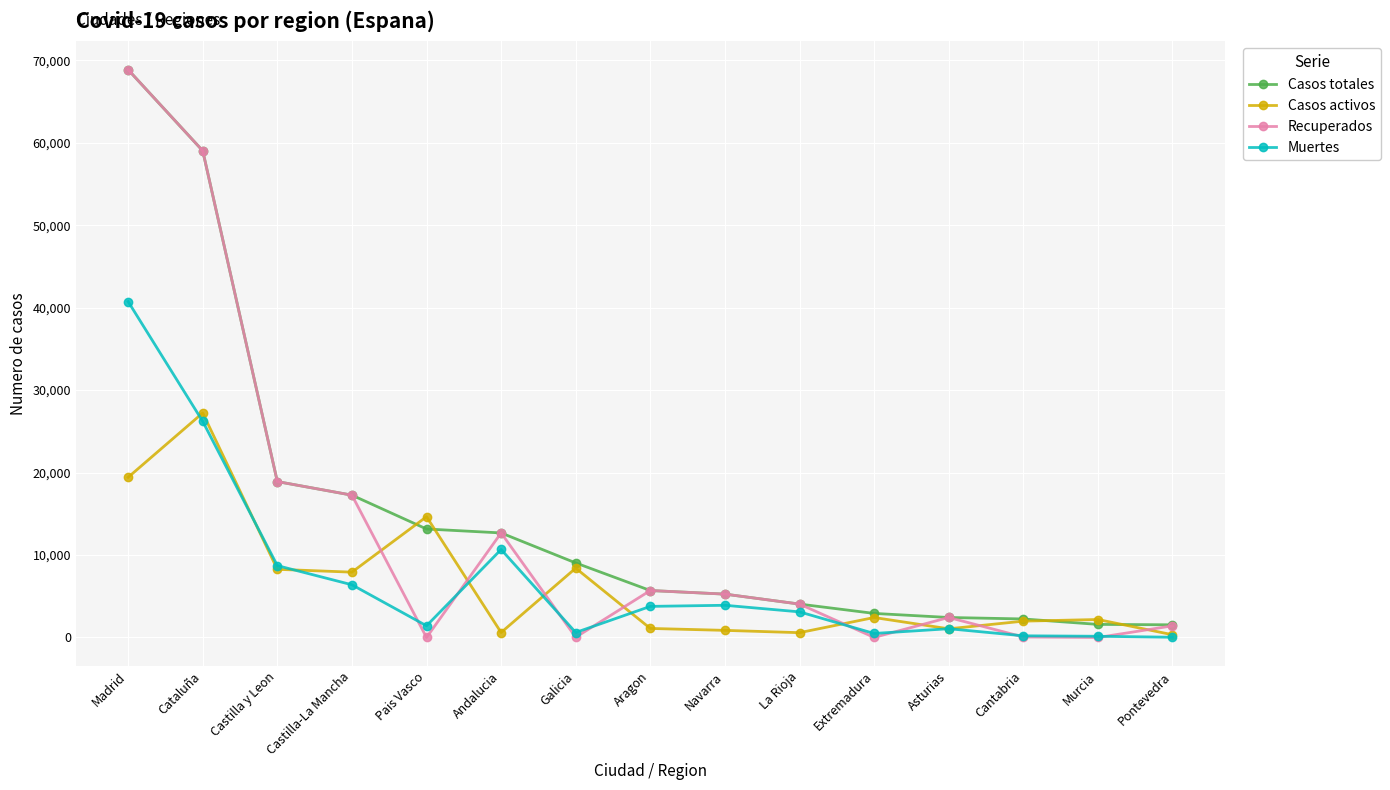

At which category is the sum across all series the highest?

Madrid